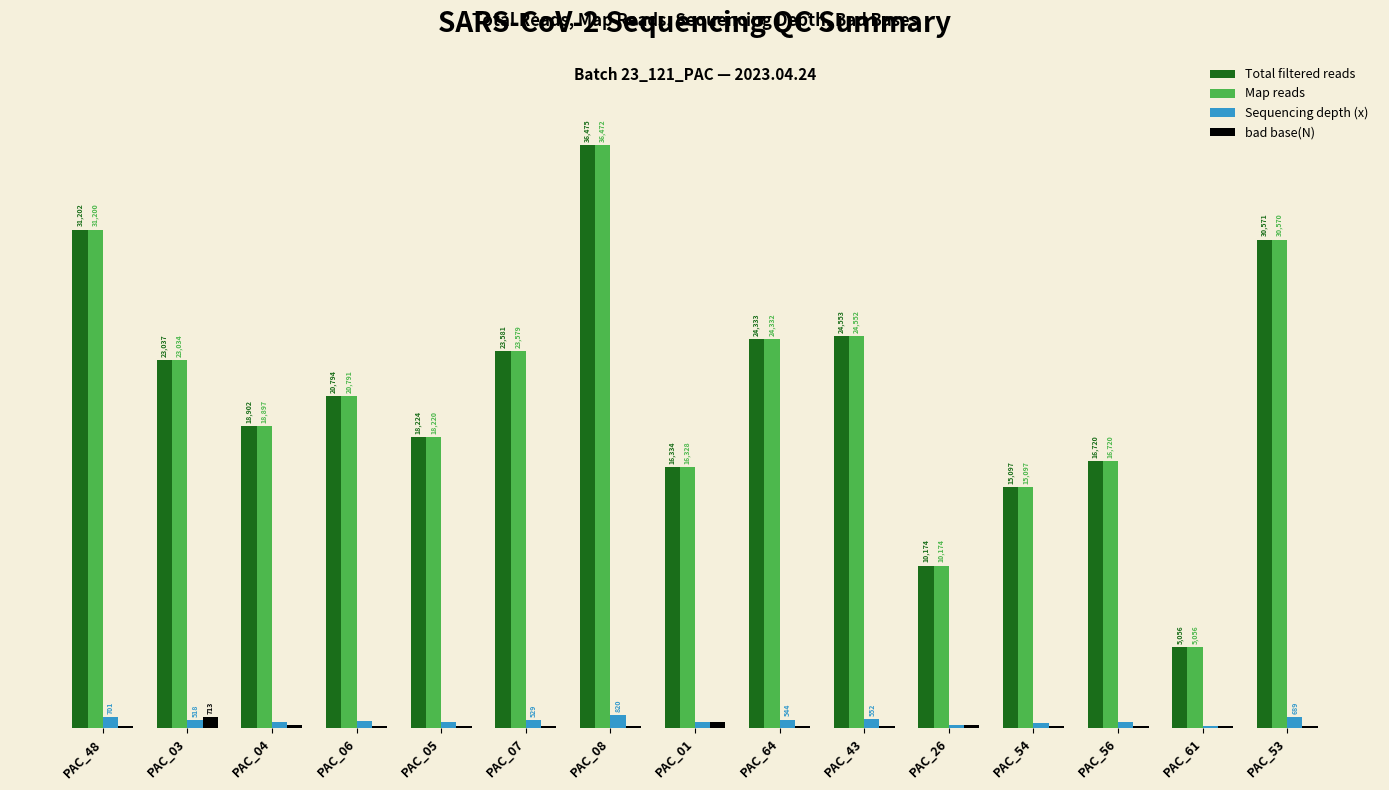

At which category does the chart reach its peak across all series?

PAC_08